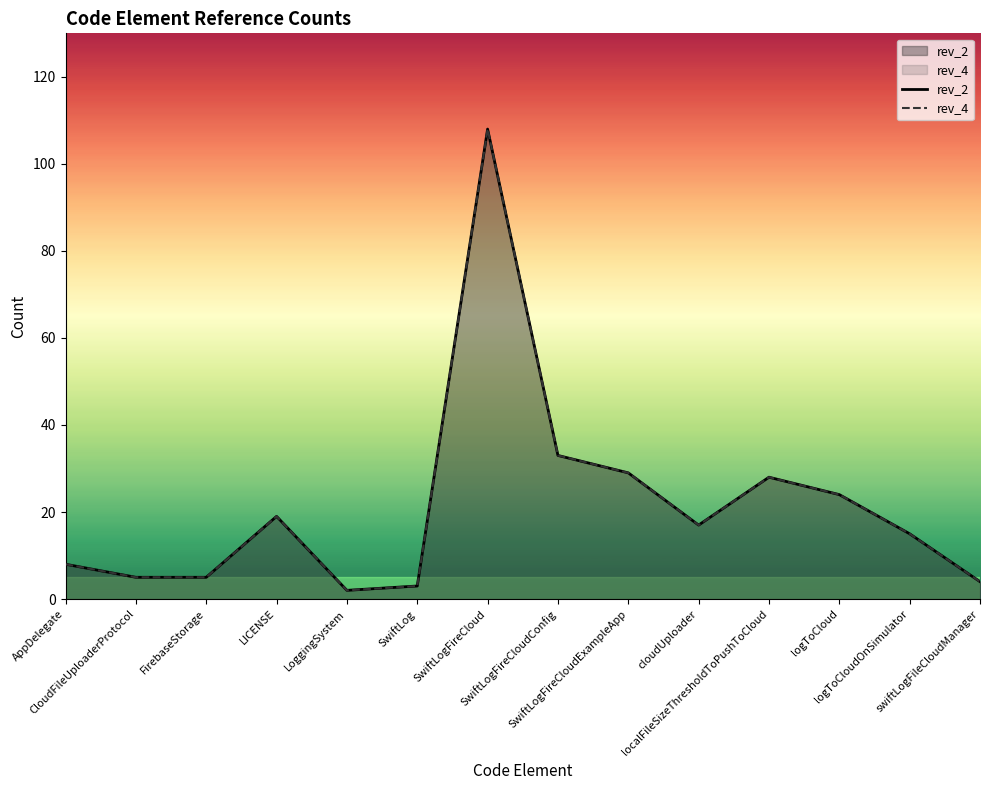

Is the value of rev_2 at SwiftLogFireCloudConfig greater than the value of rev_4 at localFileSizeThresholdToPushToCloud?

Yes